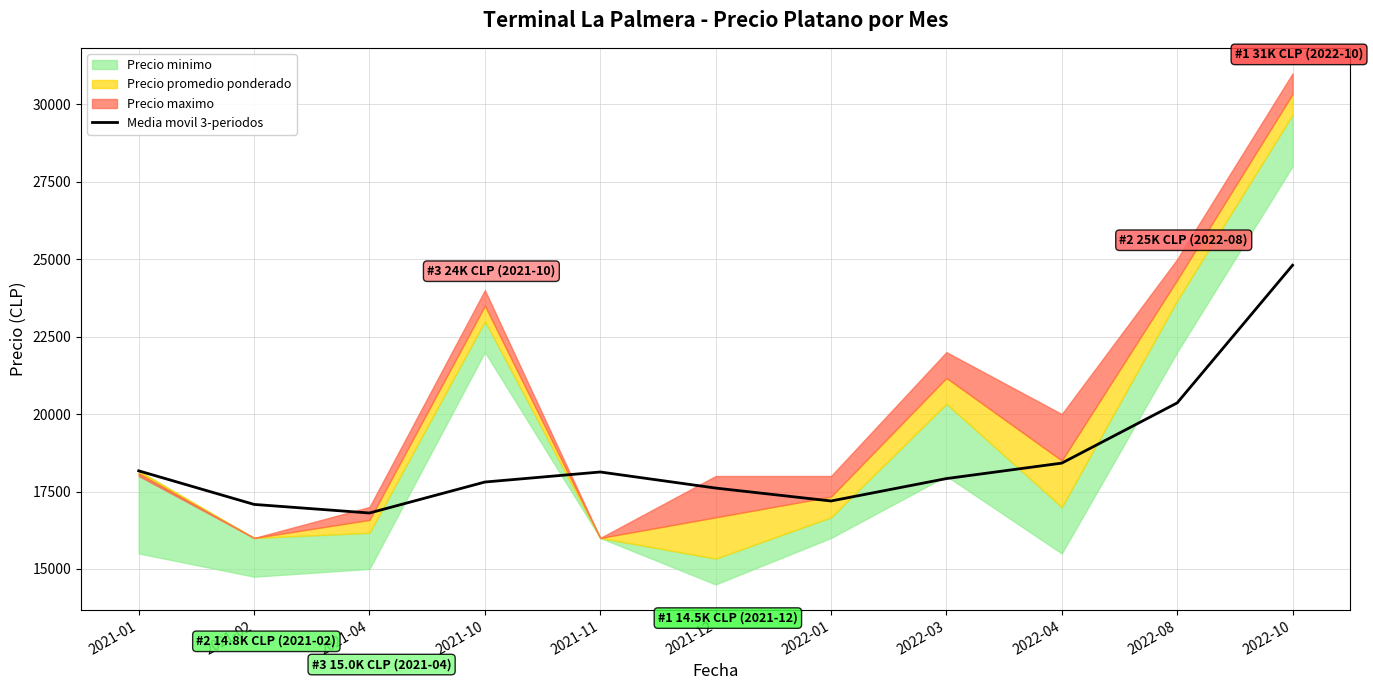

The value at 2021-12 is 29089. True or false?

False